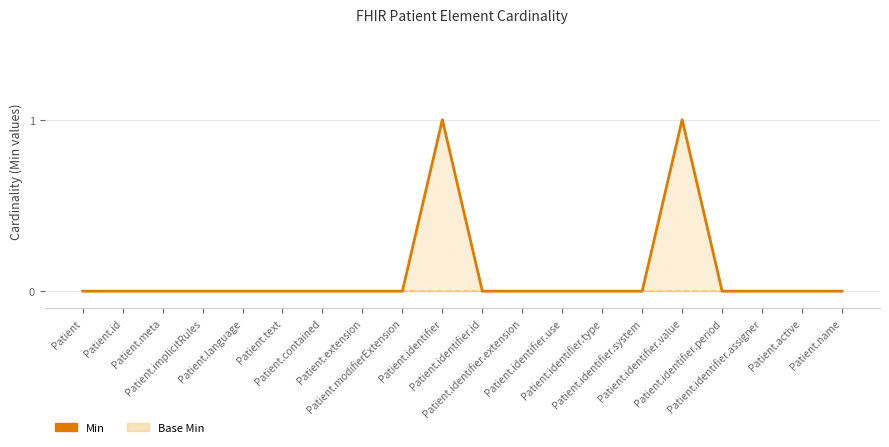

True or false: Base Min line and Min cross at least once.

False